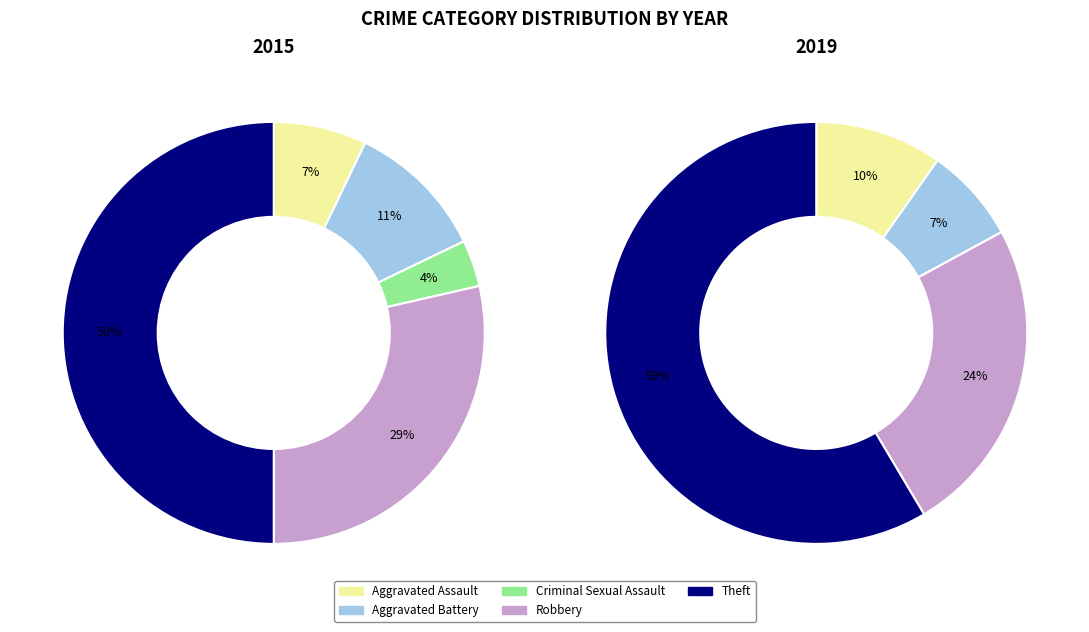

Is 2021 the majority of the pie?

No